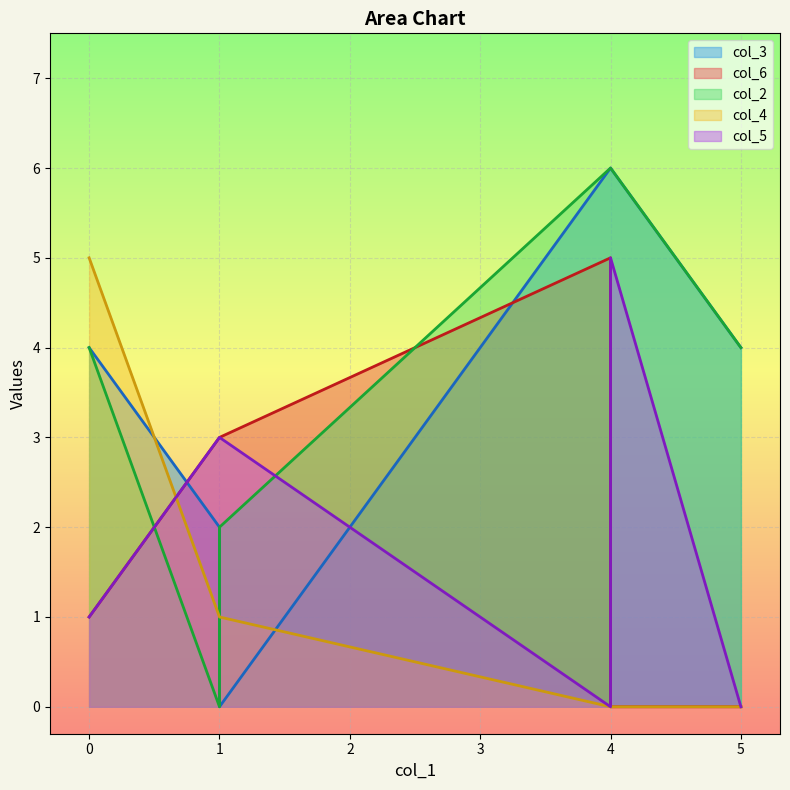

Between which two adjacent categories do col_3 and col_4 first intersect?

0 and 1